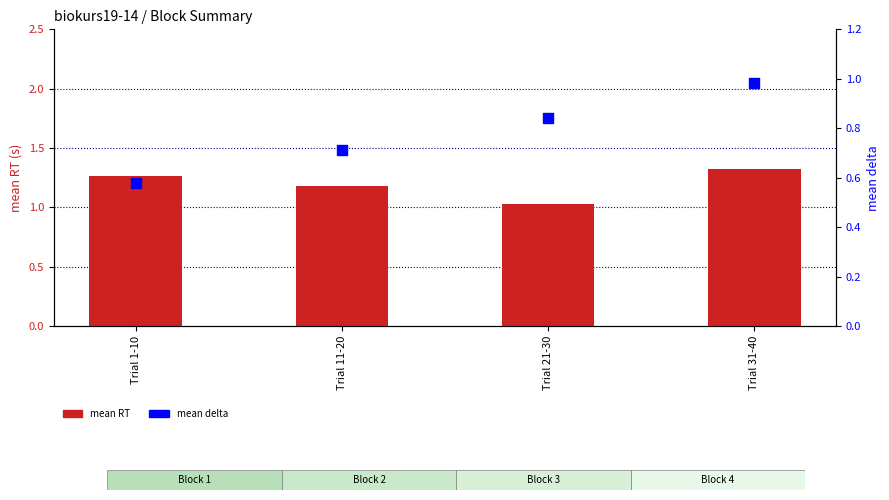

Which series has the largest Y range (max minus min)?

mean delta